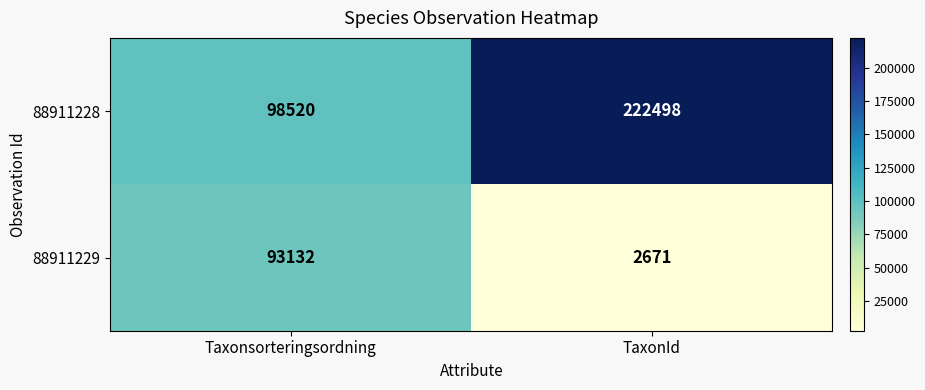

What value does the 88911229 series have at Taxonsorteringsordning?

93132